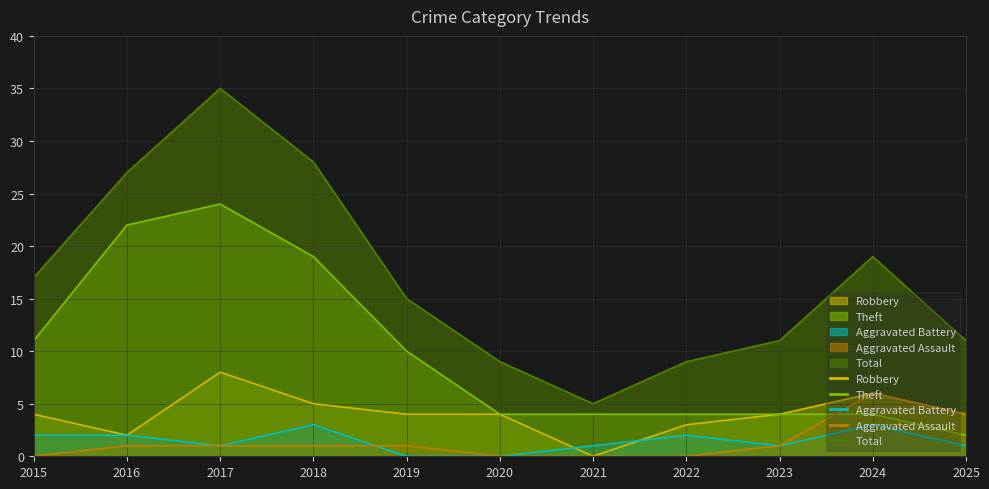

Rank the categories by Robbery value from highest to lowest.

2017, 2024, 2018, 2015, 2019, 2020, 2023, 2025, 2022, 2016, 2021